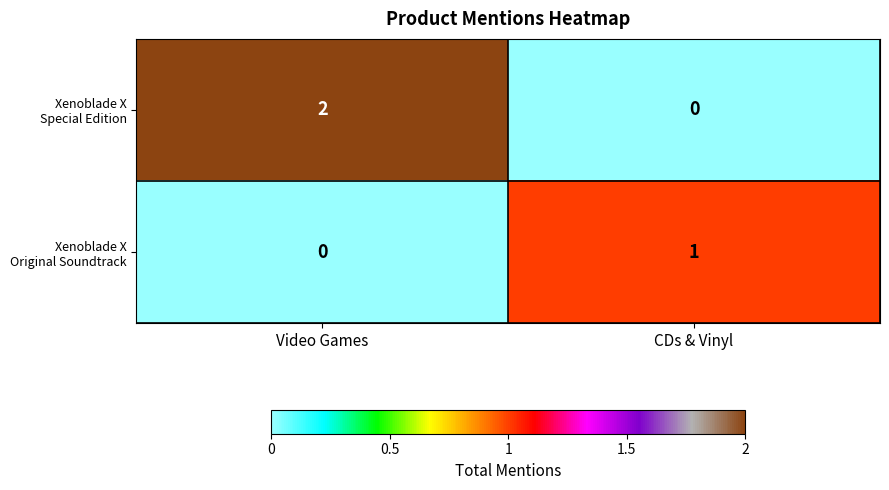

Which label corresponds to the largest value in the chart?

Video Games